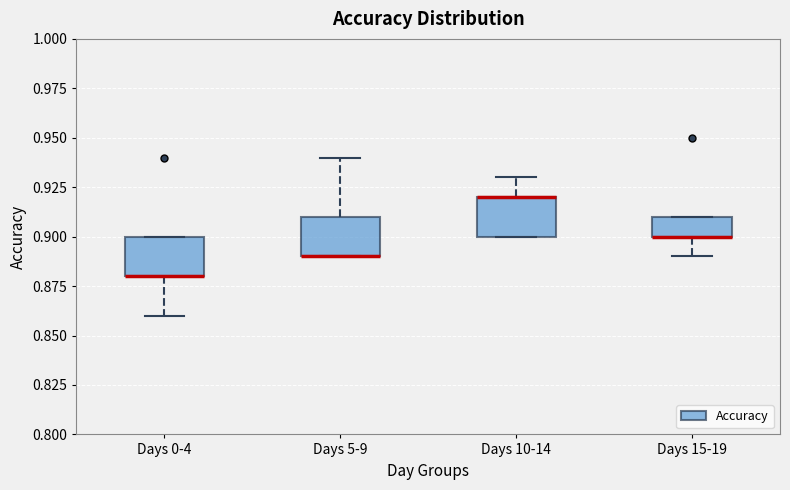

Reading left to right, transcribe this box plot: for each box, give where its median line is, the range the box spans, and where its two whiskers end, as read against the y-axis. The values are not printed on the chart, so give them approximately, as read against the axis.

Days 0-4: median 0.88 (drawn on the box's lower edge), box 0.88 to 0.90, whiskers 0.86 to 0.90
Days 5-9: median 0.89 (drawn on the box's lower edge), box 0.89 to 0.91, whiskers 0.89 to 0.94
Days 10-14: median 0.92 (drawn on the box's upper edge), box 0.90 to 0.92, whiskers 0.90 to 0.93
Days 15-19: median 0.90 (drawn on the box's lower edge), box 0.90 to 0.91, whiskers 0.89 to 0.91